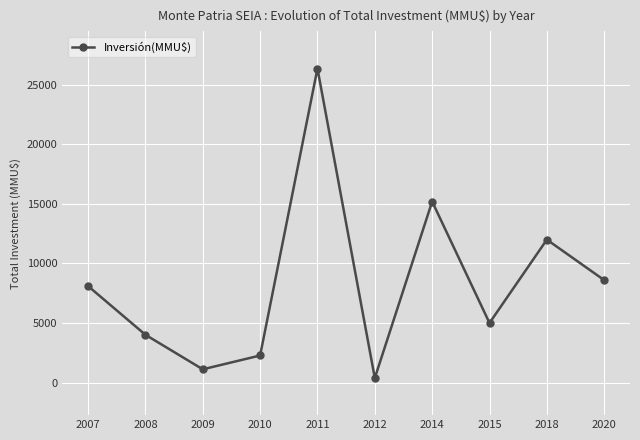

Reading left to right, what are all the values shown in this chart?

8100	4010	1110	2270	26371	380	15200	5000	12000	8600